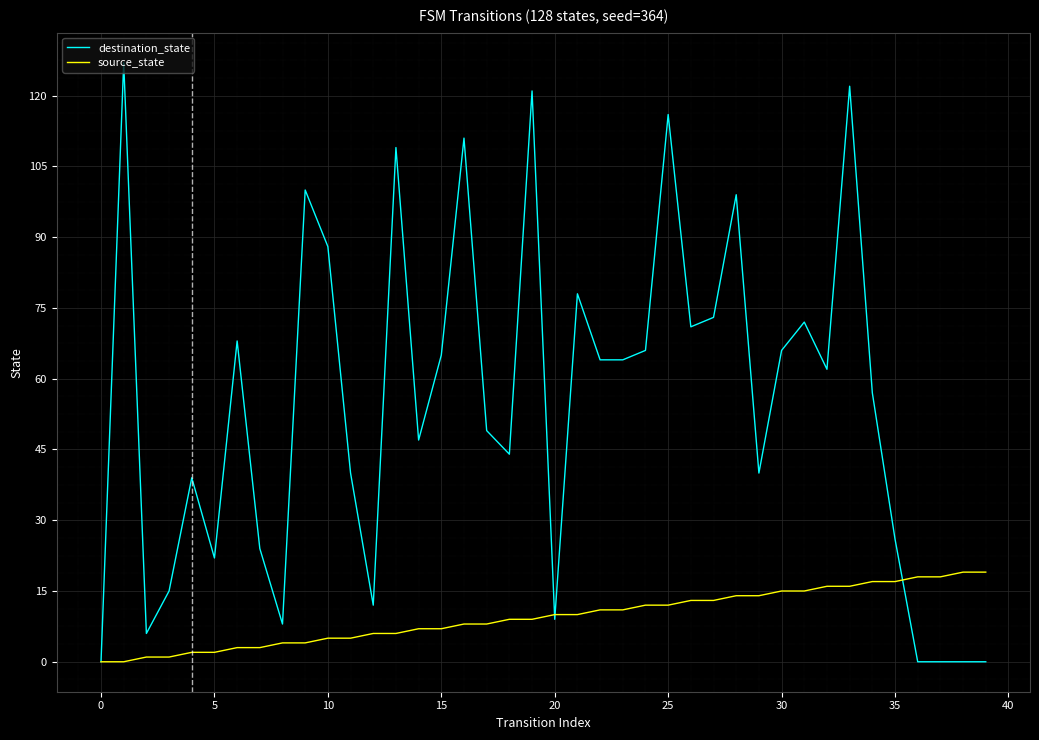

What is the difference between the maximum and second lowest values in the destination_state series?

127